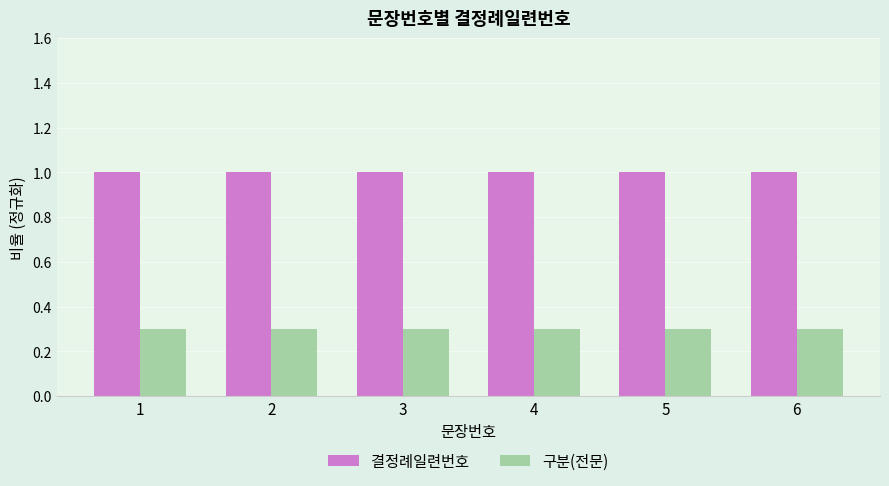

Rank the series at 6 from highest to lowest value.

결정례일련번호, 구분(전문)